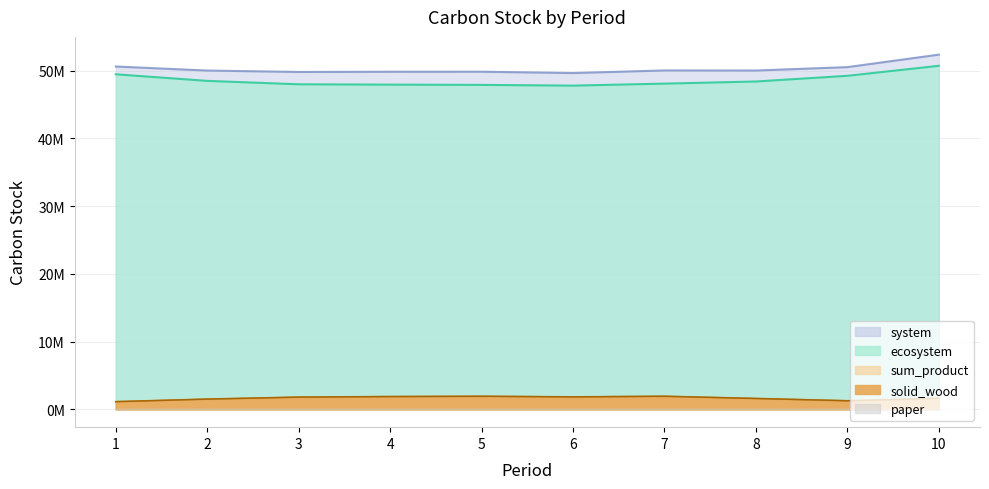

Where is the first local minimum for sum_product?

6